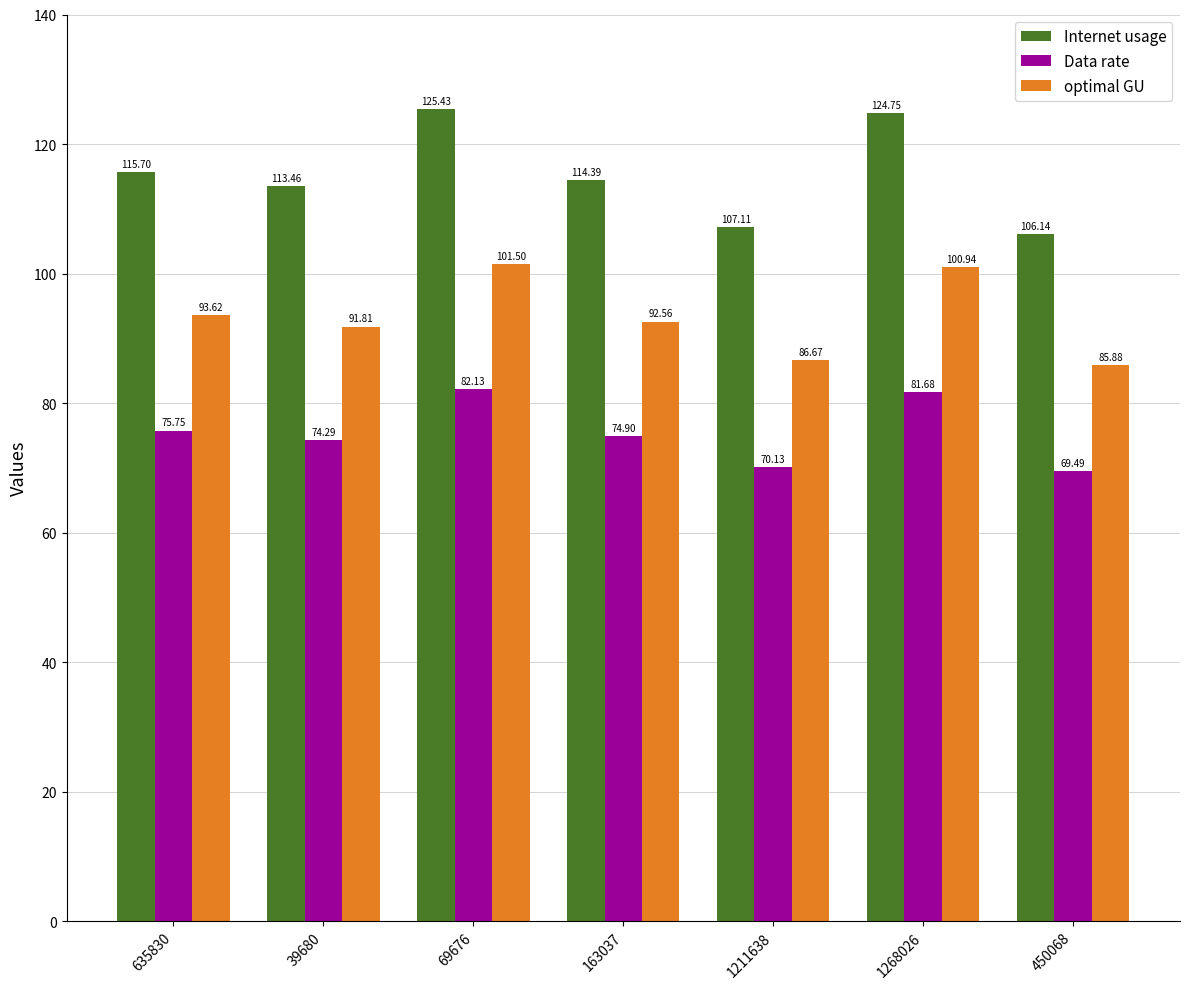

Rank the series by their average value, from highest to lowest.

Internet usage, optimal GU, Data rate